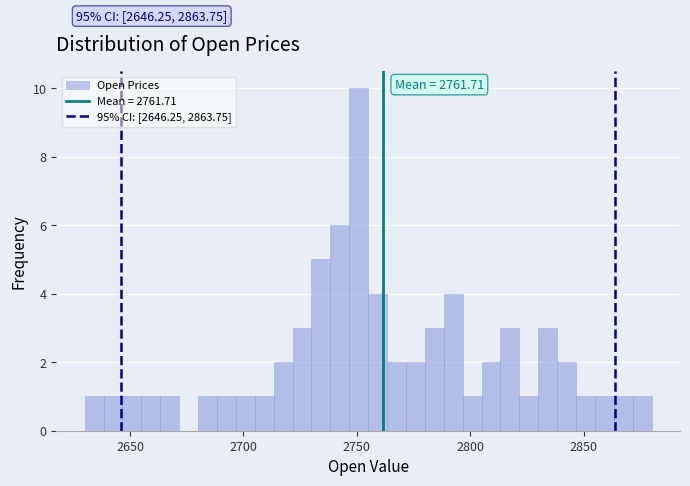

Around what value on the x-axis is the tallest bar? Give the approximate position of its centre, as read against the axis.

2750